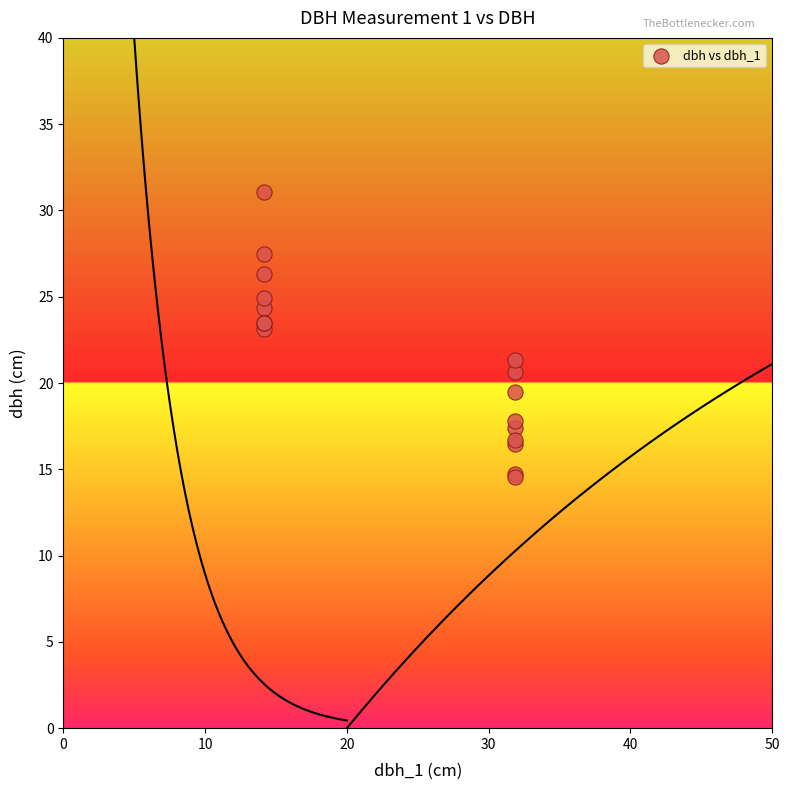

What Y value in the scatter plot is closest to 22?

21.4